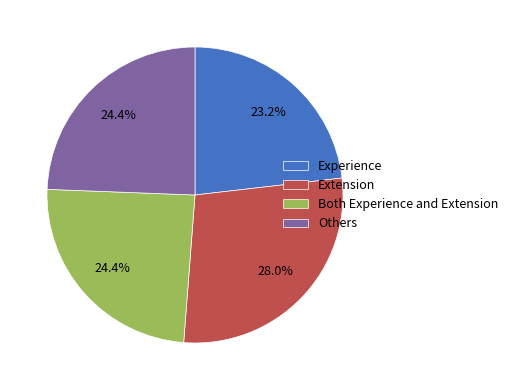

Does Both Experience and Extension represent more than half of the total?

No